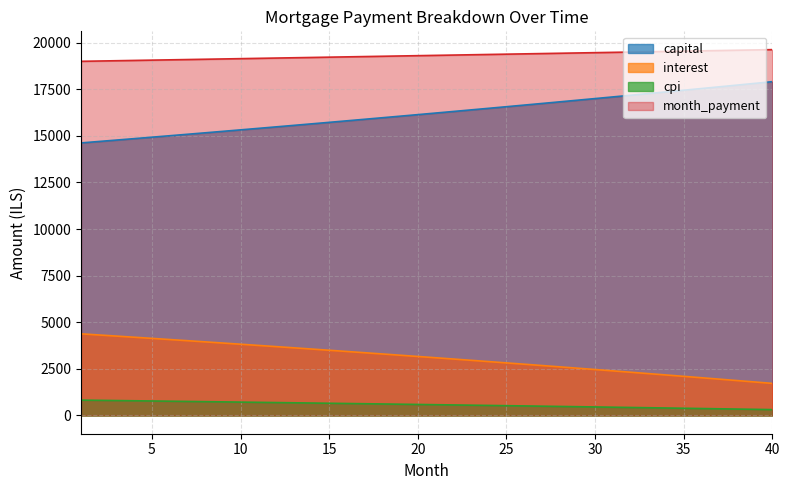

Reading right to left, what are all the values shown in this chart?

opening_balance: 1719.5	1796.0	1872.0	1947.6	2022.8	2097.4	2171.6	2245.4	2318.7	2391.5	2463.9	2535.8	2607.3	2678.4	2749.0	2819.2	2889.0	2958.3	3027.2	3095.7	3163.7	3231.3	3298.5	3365.3	3431.7	3497.6	3563.1	3628.3	3693.0	3757.3	3821.2	3884.7	3947.8	4010.6	4072.9	4134.8	4196.4	4257.5	4318.3	4378.6
capital: 17909.8	17816.9	17724.5	17632.6	17541.2	17450.2	17359.8	17269.8	17180.2	17091.1	17002.5	16914.4	16826.7	16739.4	16652.6	16566.3	16480.4	16394.9	16309.9	16225.4	16141.2	16057.5	15974.3	15891.5	15809.1	15727.1	15645.5	15564.4	15483.7	15403.4	15323.6	15244.1	15165.1	15086.5	15008.2	14930.4	14853.0	14776.0	14699.4	14623.2
interest: 312.6	327.2	341.8	356.3	370.7	385.0	399.2	413.3	427.3	441.3	455.1	468.9	482.6	496.2	509.8	523.2	536.5	549.8	563.0	576.1	589.2	602.1	615.0	627.8	640.5	653.1	665.7	678.1	690.5	702.8	715.1	727.2	739.3	751.3	763.3	775.1	786.9	798.6	810.3	821.8
month_payment: 19629.2	19612.9	19596.6	19580.2	19564.0	19547.7	19531.4	19515.1	19498.9	19482.6	19466.4	19450.2	19434.0	19417.8	19401.7	19385.5	19369.4	19353.2	19337.1	19321.0	19304.9	19288.9	19272.8	19256.8	19240.7	19224.7	19208.7	19192.7	19176.7	19160.8	19144.8	19128.8	19112.9	19097.0	19081.1	19065.2	19049.3	19033.5	19017.6	19001.8